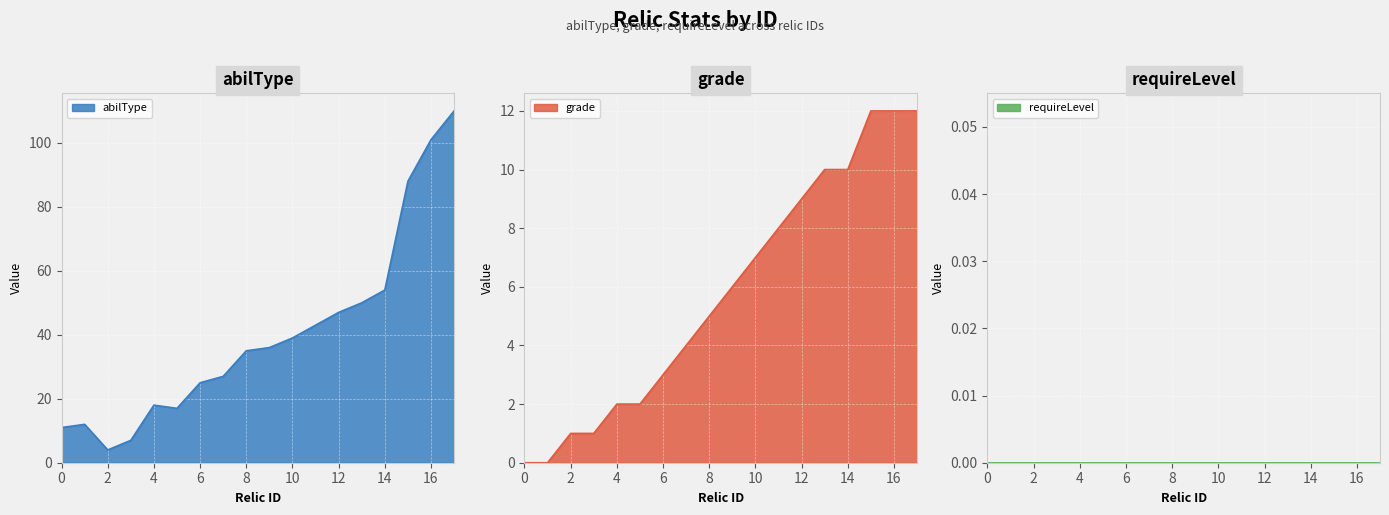

How many data points does each series have?

18